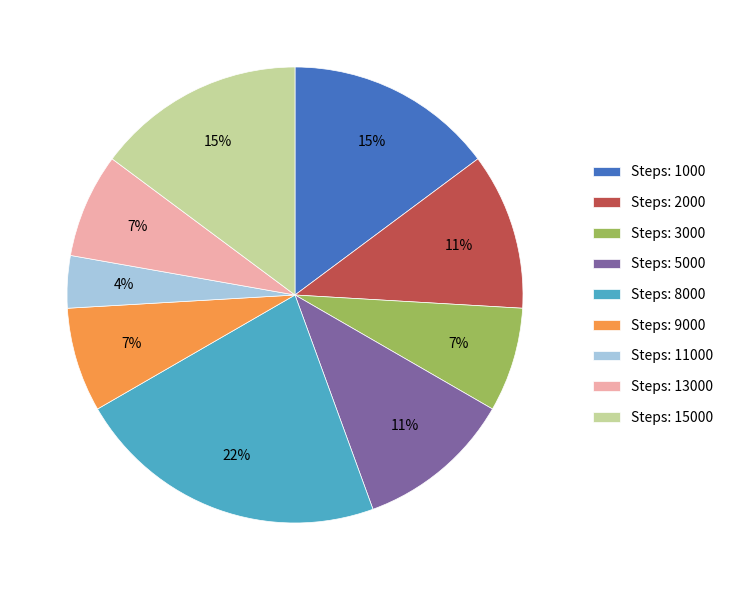

Between Steps: 5000 and Steps: 8000, which is larger?

Steps: 8000